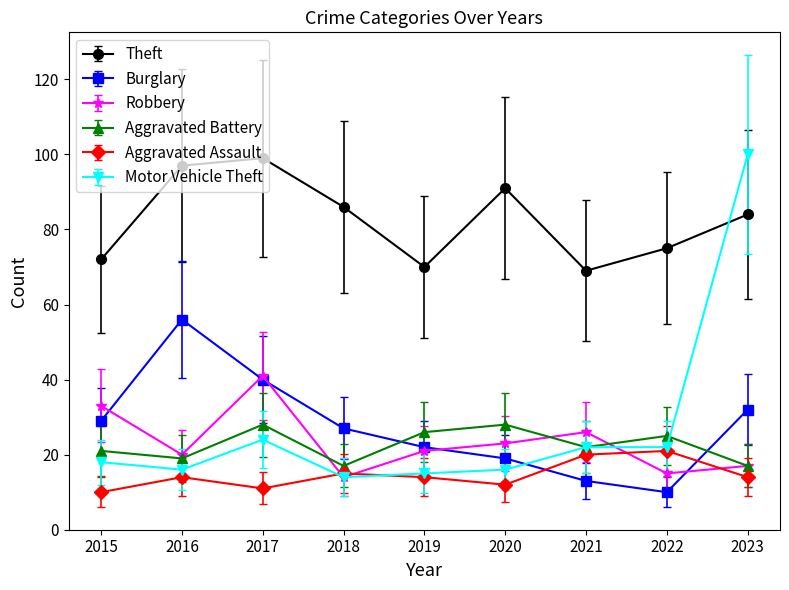

Count the number of categories in the chart.

9